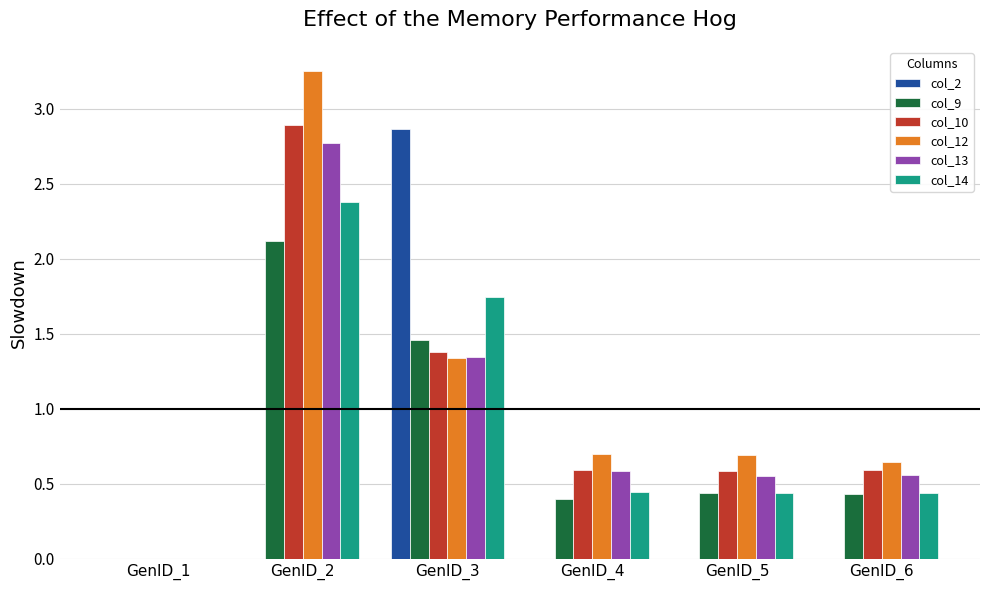

What are all the series names shown in the legend?

col_2, col_9, col_10, col_12, col_13, col_14